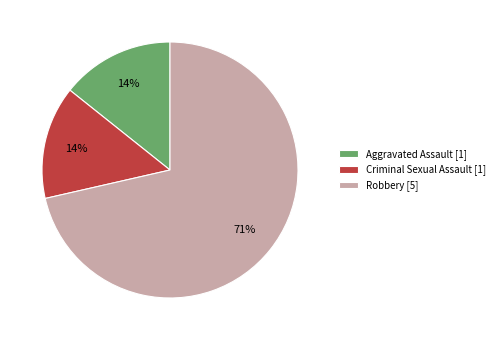

Count the number of slices in the pie.

3